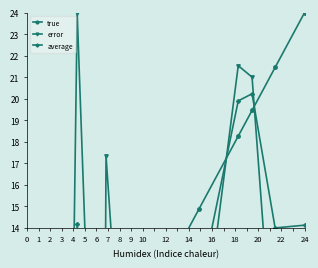

How many data points in true are less than 6?

7